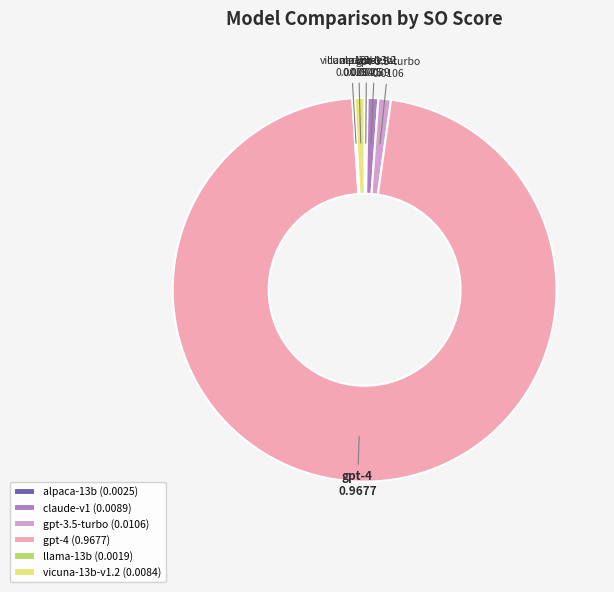

The gpt-4 slice represents 92% of the pie. True or false?

False